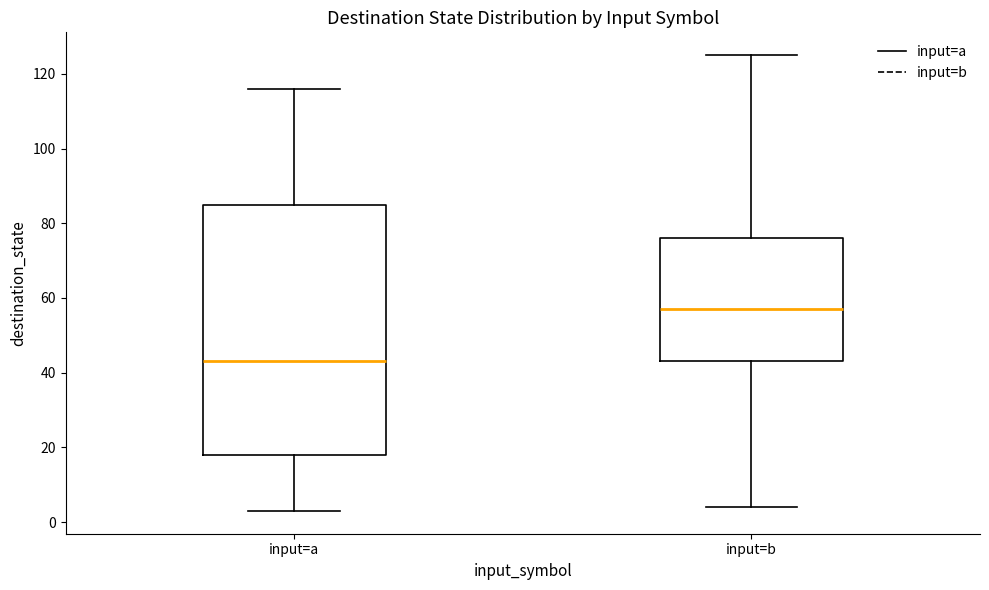

Reading left to right, read every box against the y-axis: the position of its median line, the range the box covers, and the ends of its whiskers. The values are not printed on the chart, so give them approximately, as read against the axis.

input=a: median 44, box 18 to 86, whiskers 4 to 116
input=b: median 58, box 44 to 76, whiskers 4 to 126